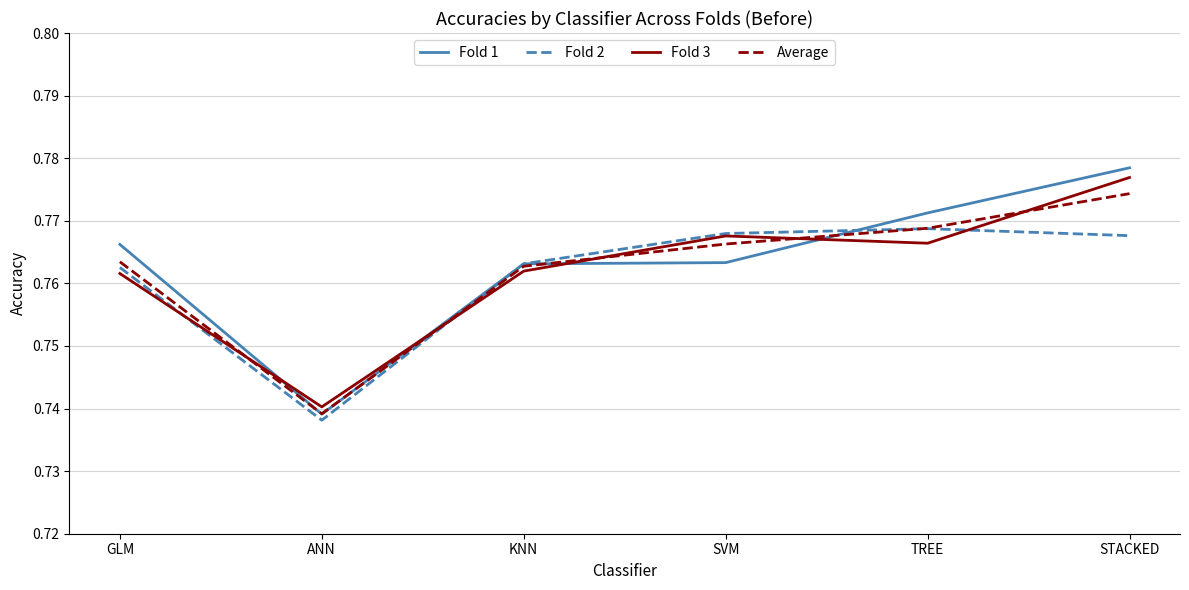

Rank the series by their maximum value, from highest to lowest.

Fold 1, Fold 3, Average, Fold 2